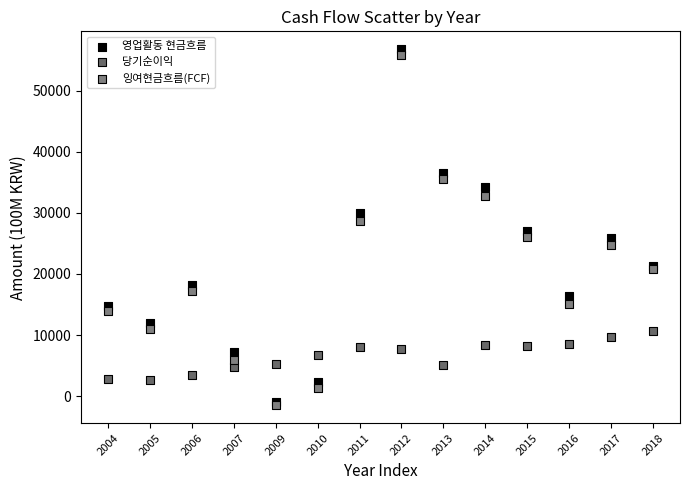

What are all the series names shown in the legend?

영업활동 현금흐름, 당기순이익, 잉여현금흐름(FCF)